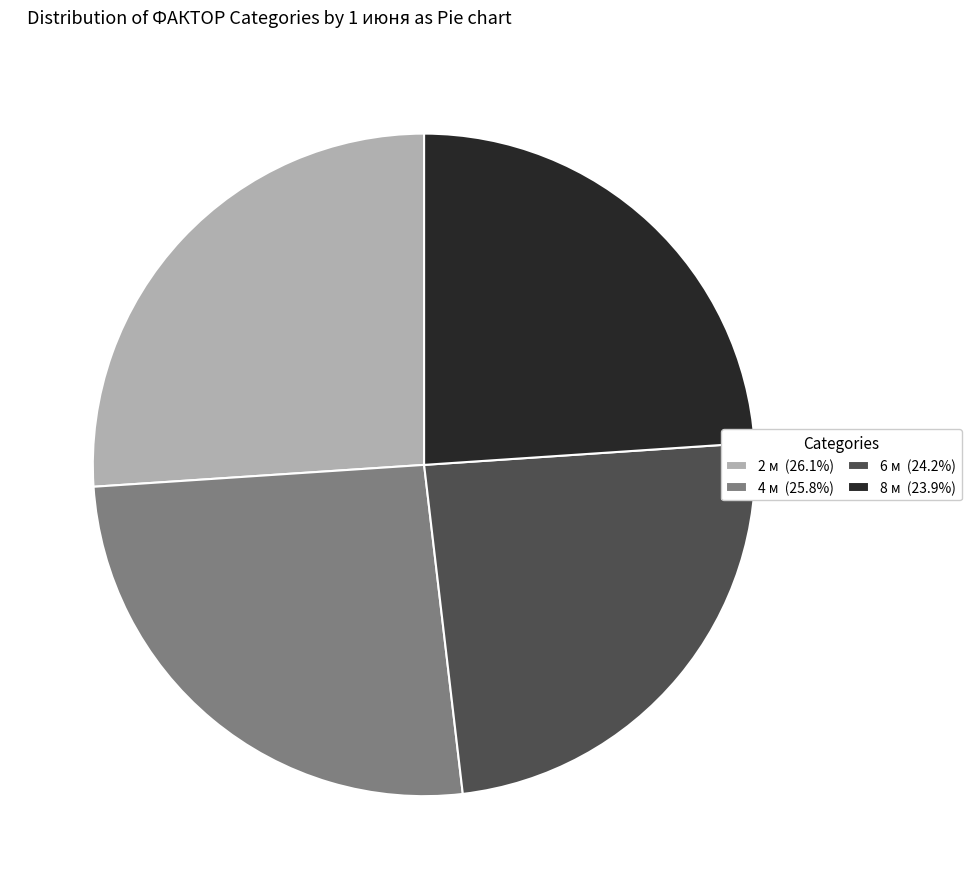

Is the sum of 6 м (24.2%) and 8 м (23.9%) greater than half?

No